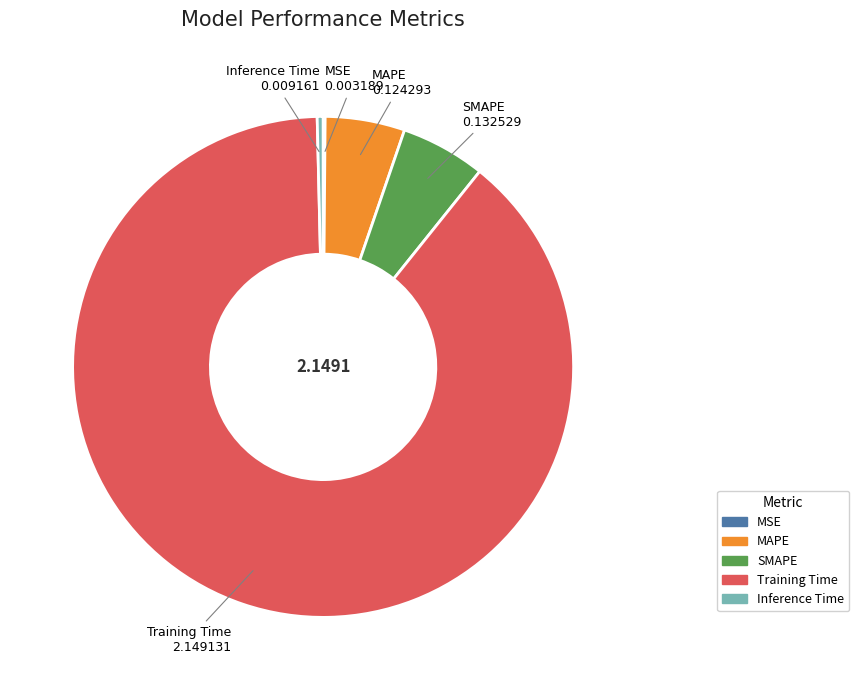

Which slice is the largest?

Training Time